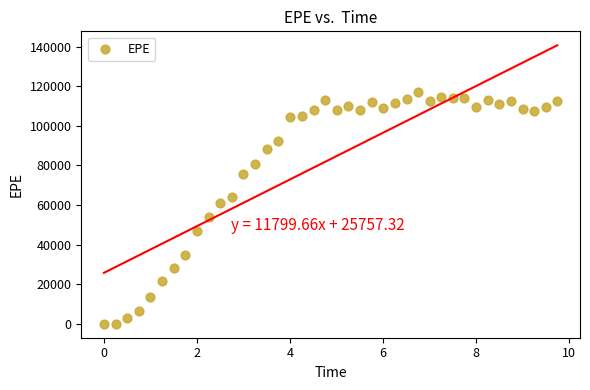

What Y value in the scatter plot is closest to 58632?

61164.3